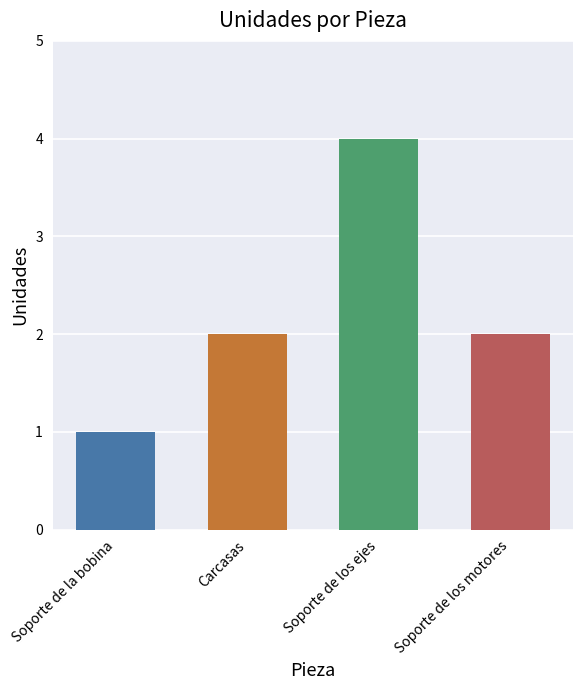

What is the maximum value shown in the chart?

4